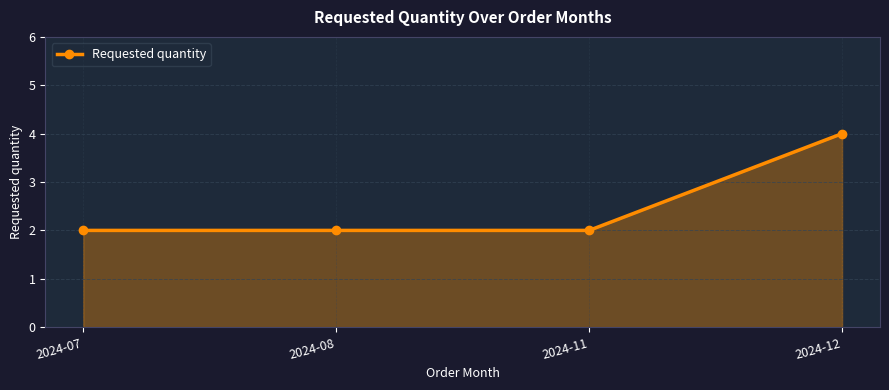

True or false: there are more than 2 points higher than both neighbors.

False